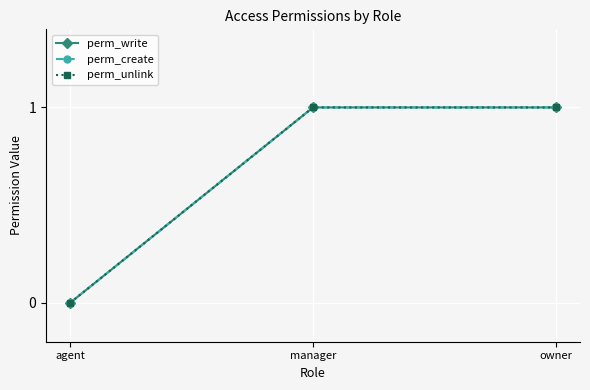

At how many categories does at least one series exceed 0?

2